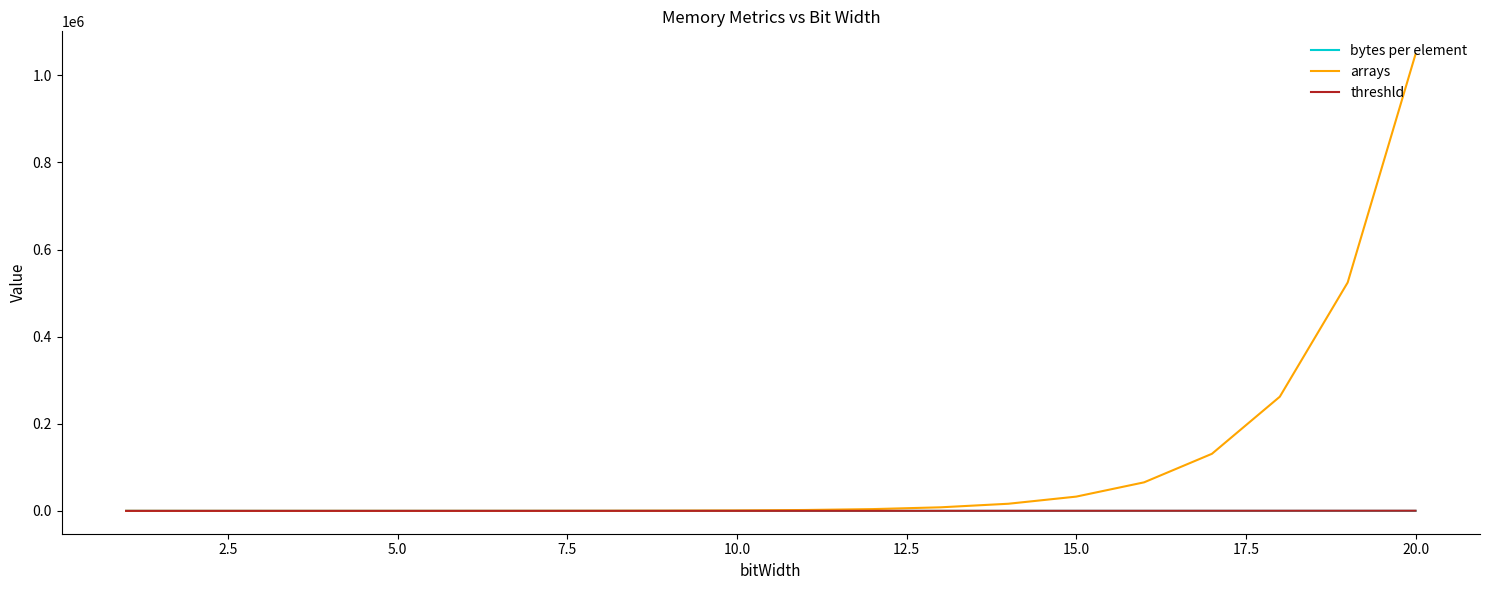

Which series has the largest range (max minus min)?

arrays